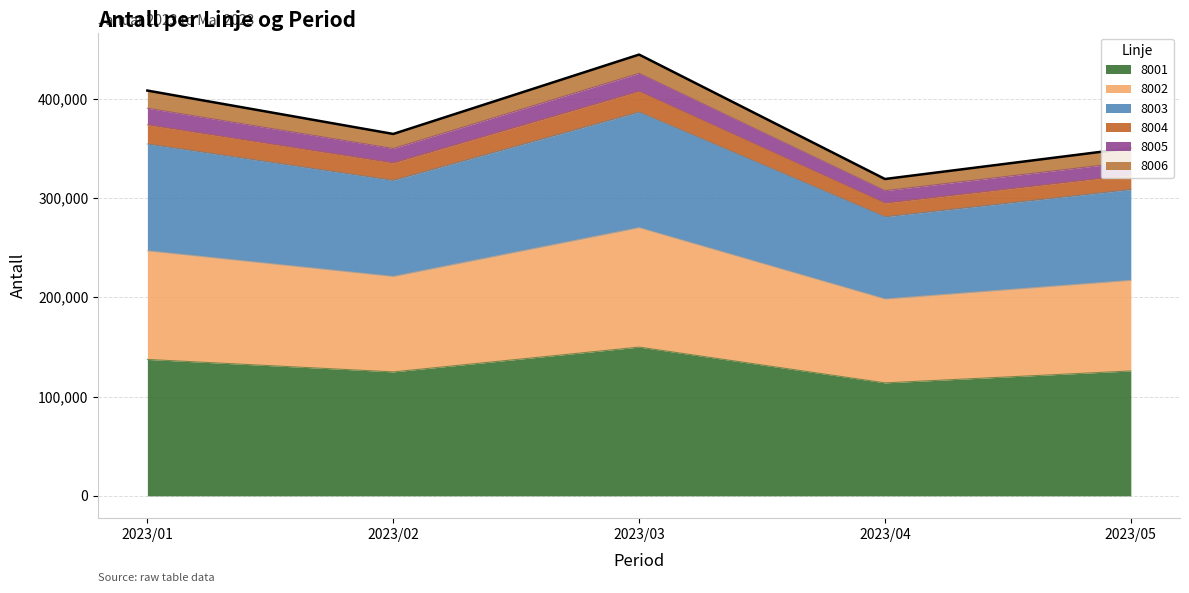

True or false: 8002 has a value of 193007 at 2023/05.

False